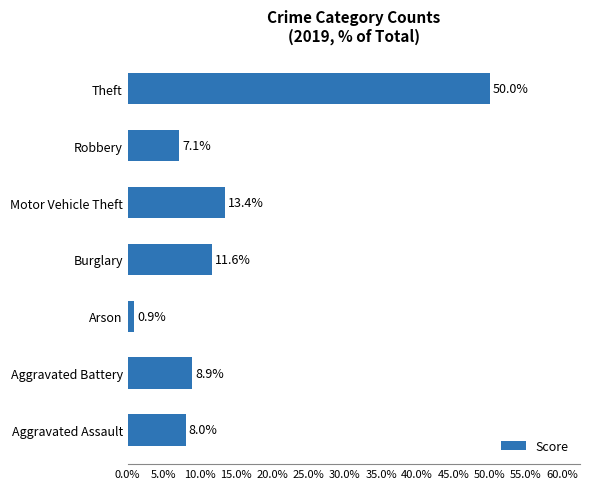

At which category does the chart reach its peak across all series?

Theft